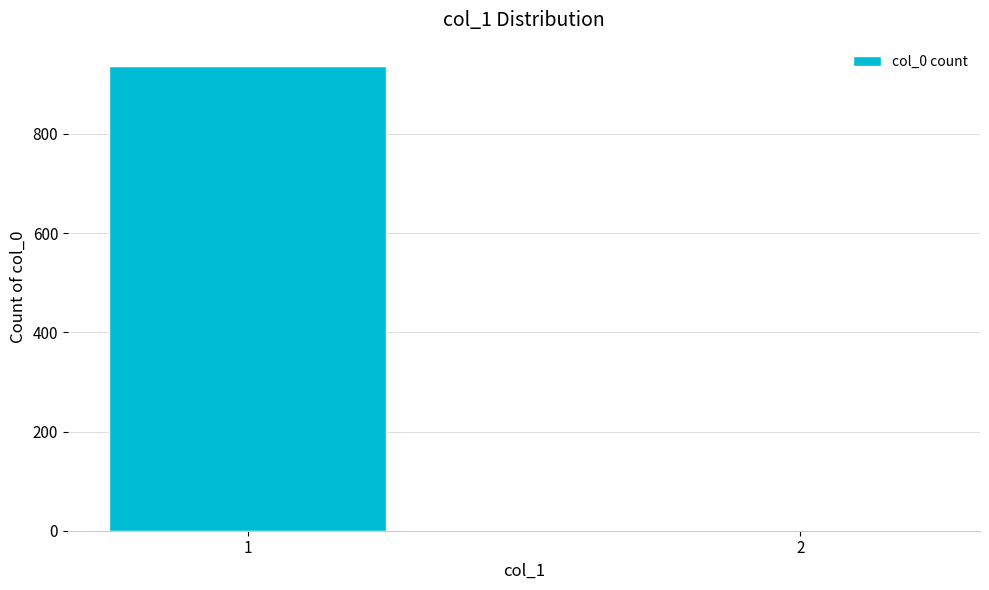

What is the sum of all values?

938